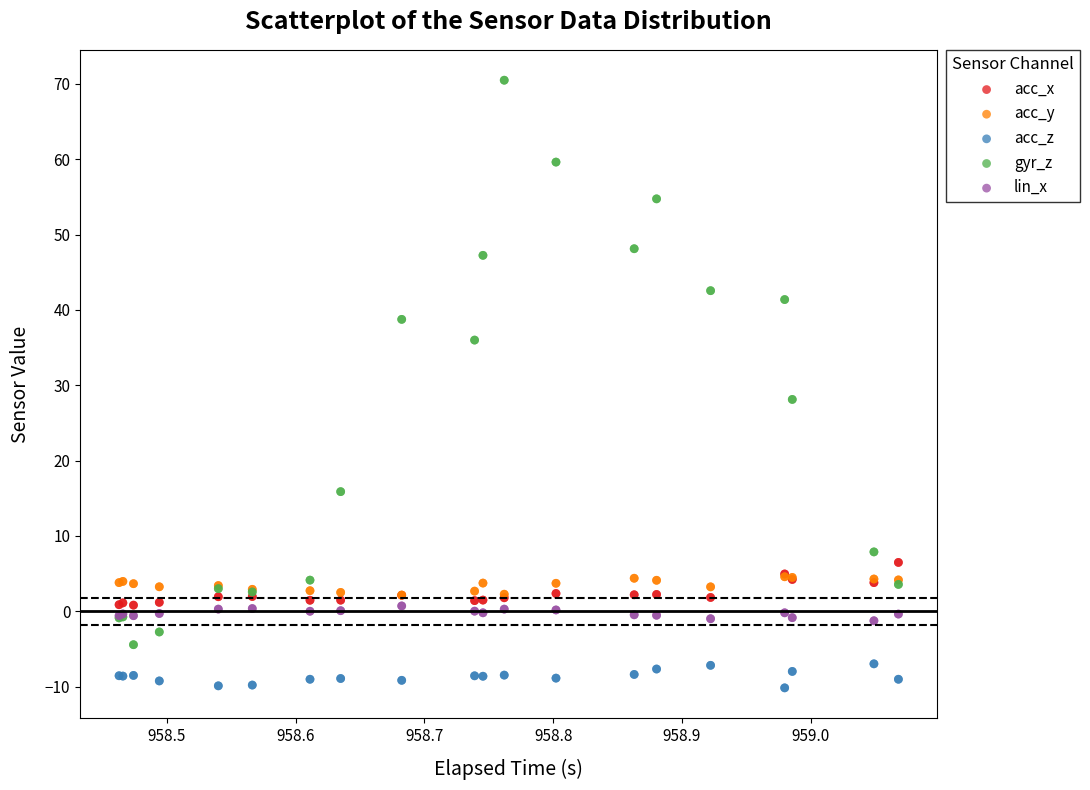

Which series contains the highest Y value?

gyr_z